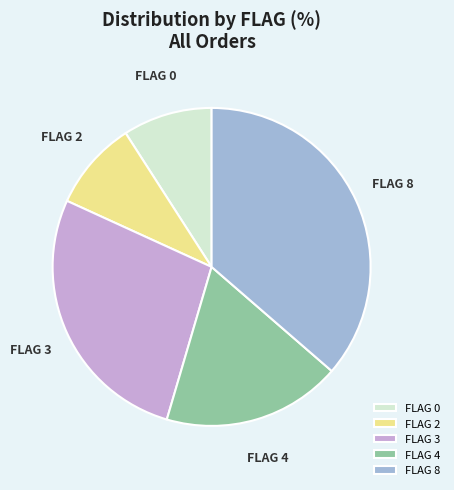

True or false: FLAG 4 accounts for 4% of the total.

False